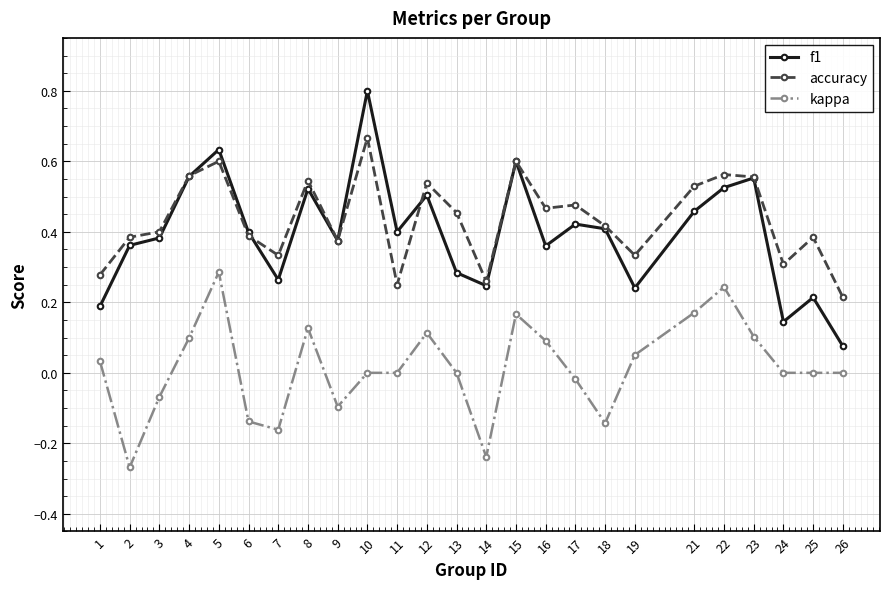

The value of accuracy at 21 is 0.2. True or false?

False